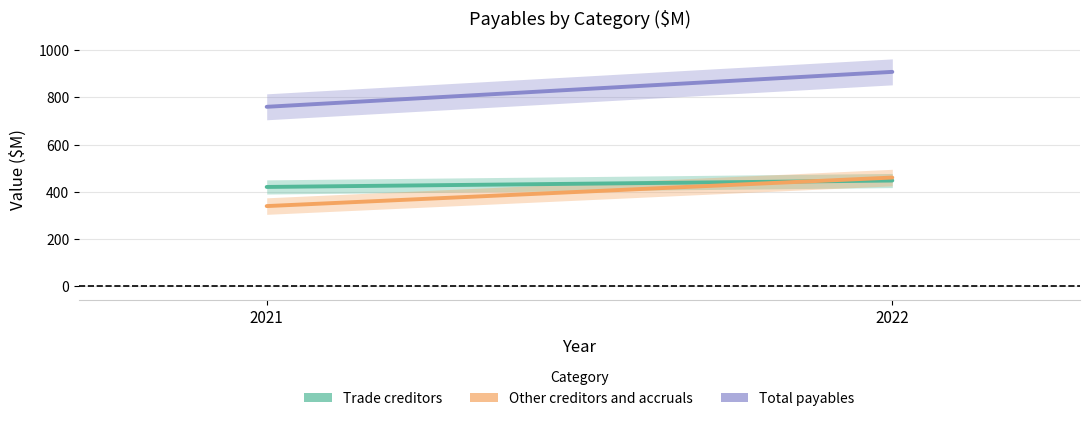

At how many categories does at least one series exceed 425?

2